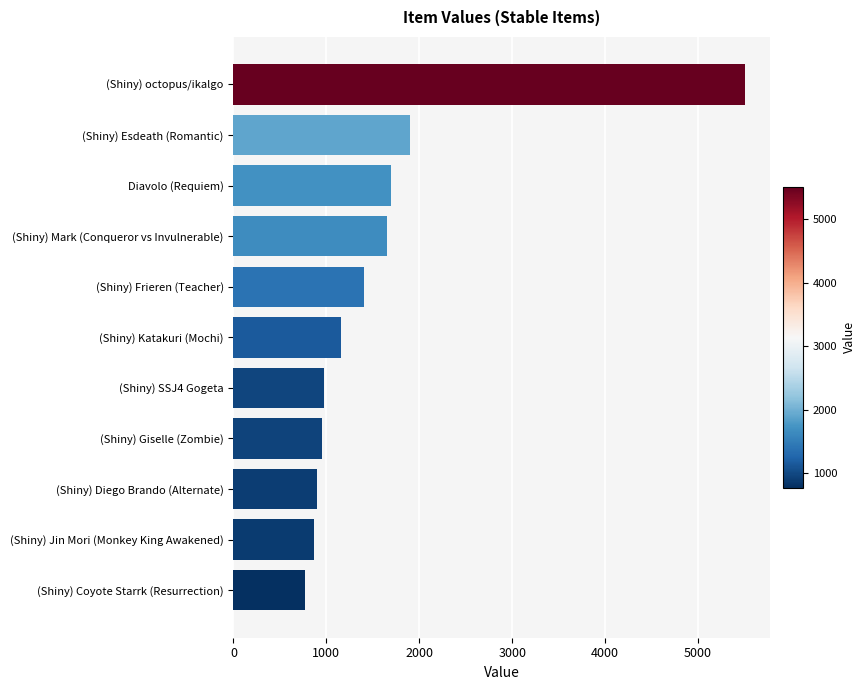

Approximately how many times larger is the value at (Shiny) octopus/ikalgo compared to Diavolo (Requiem)?

3.2